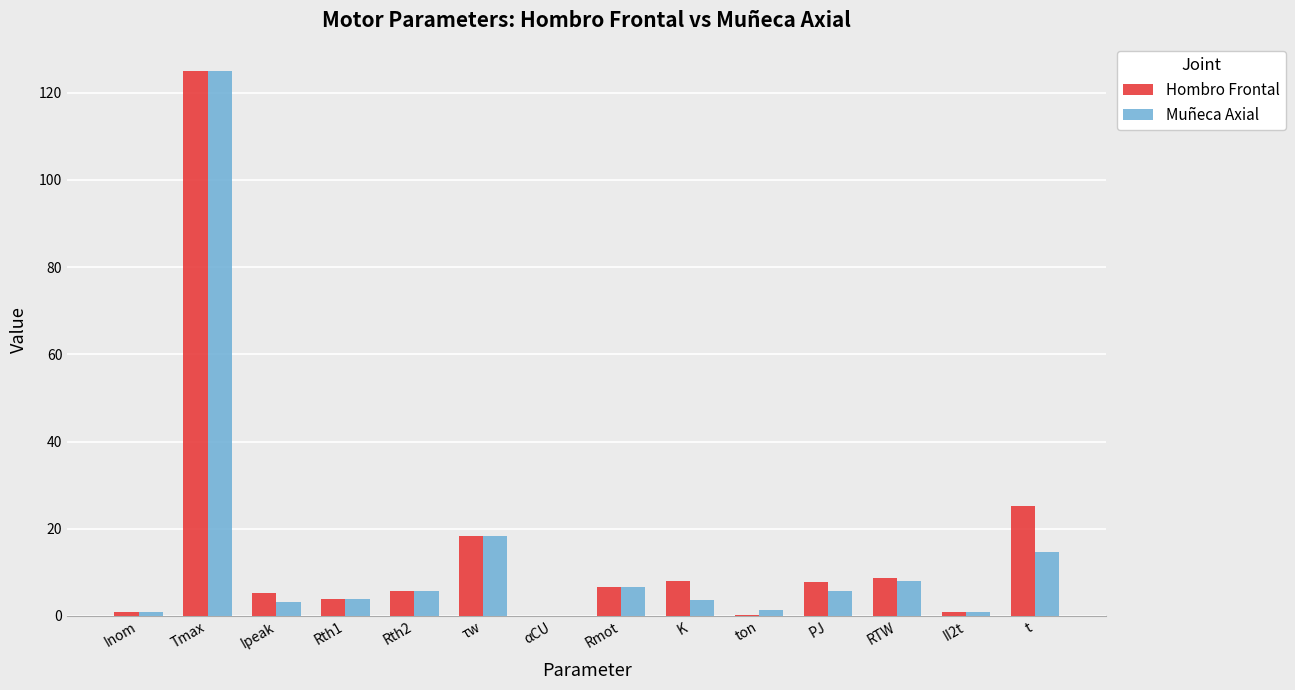

Is it true that Hombro Frontal equals 35.4 at t?

False